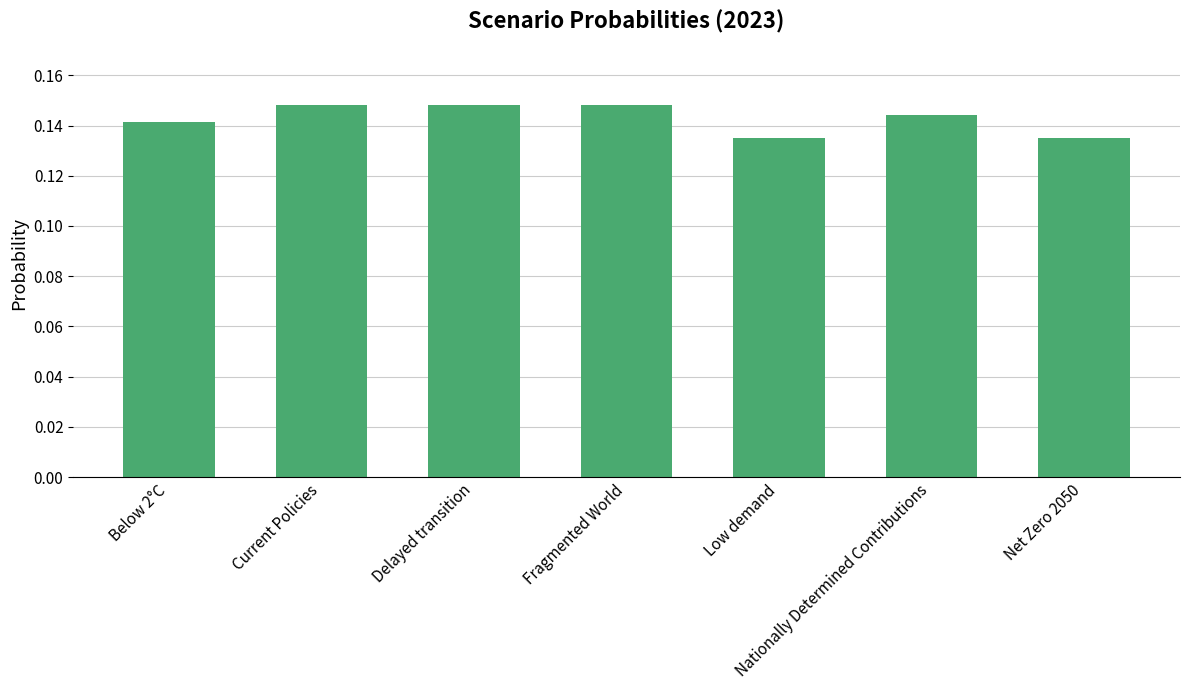

What is the label of the 5th bar from the right?

Delayed transition